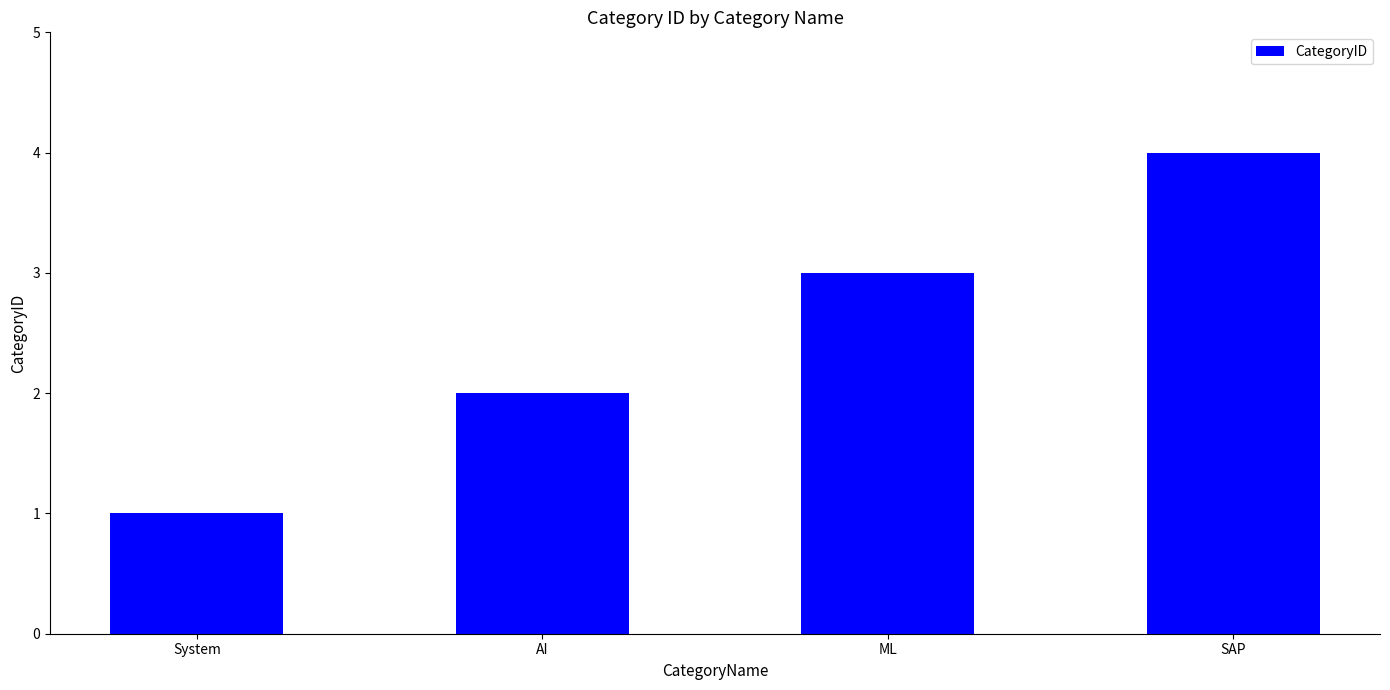

What is the difference between the values at System and SAP?

3